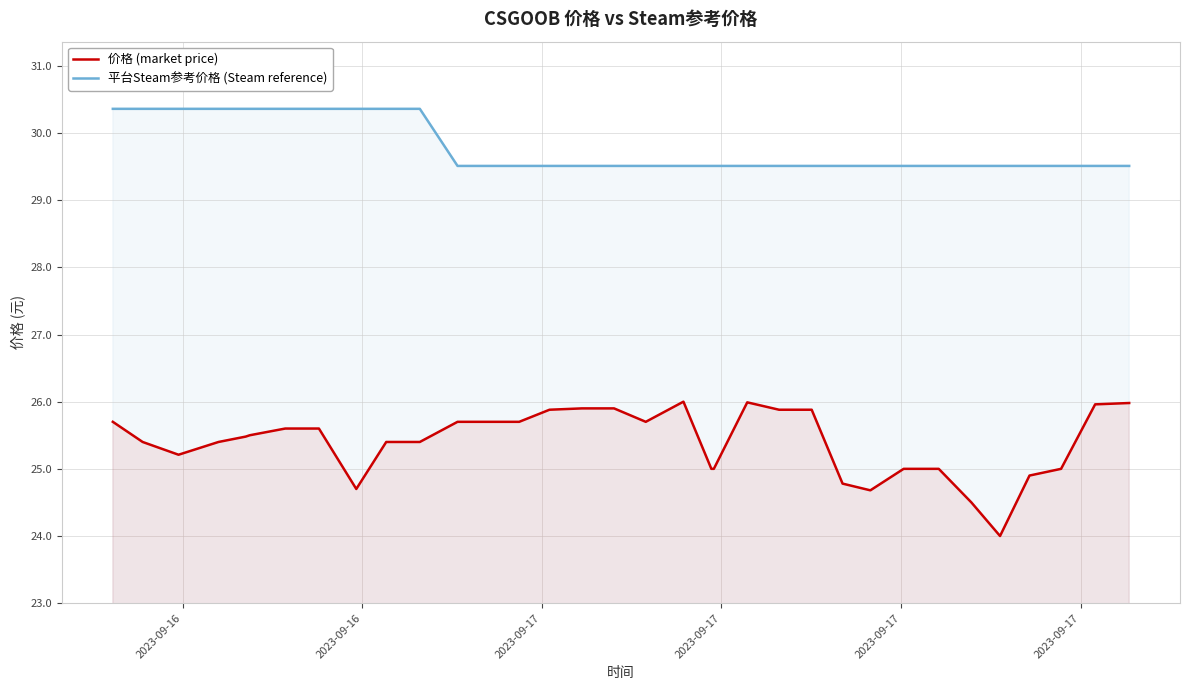

True or false: 价格 (market price) and 平台Steam参考价格 (Steam reference) cross at least once.

False